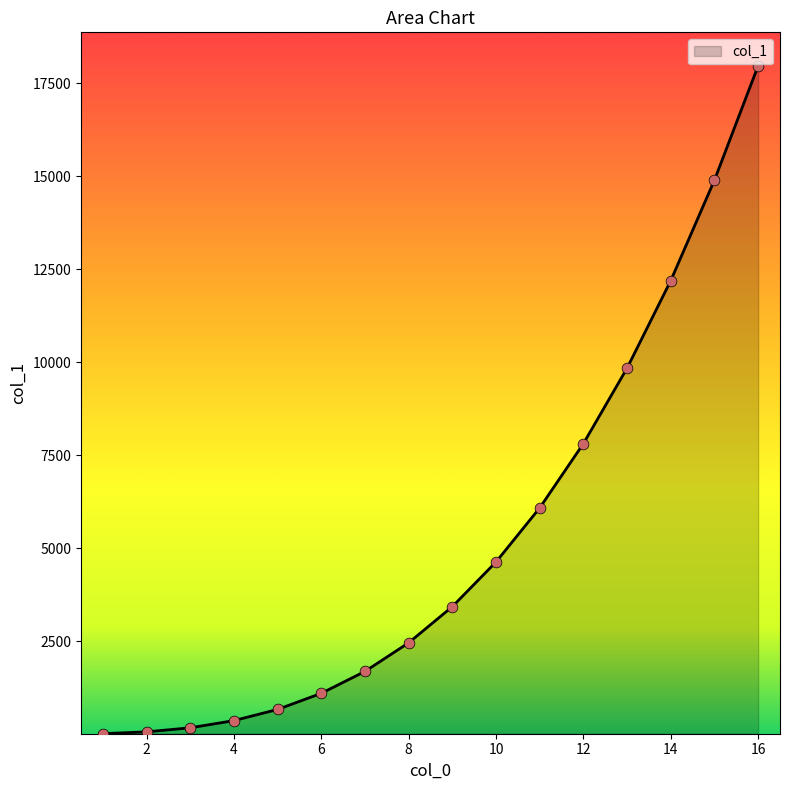

What is the maximum value shown in the chart?

17968